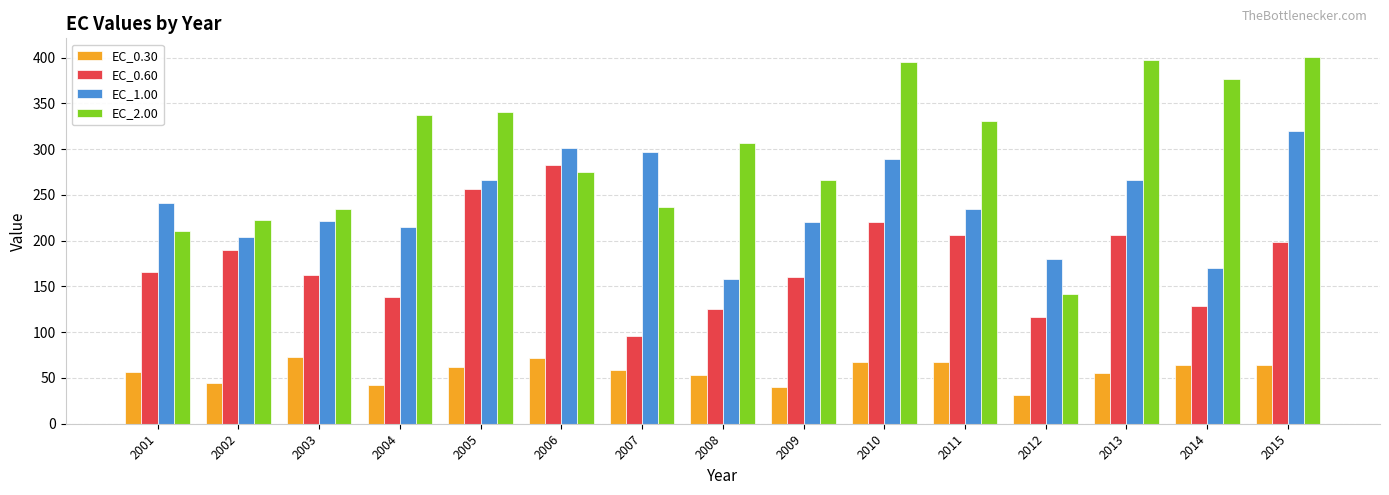

Which series has the widest spread of values?

EC_2.00